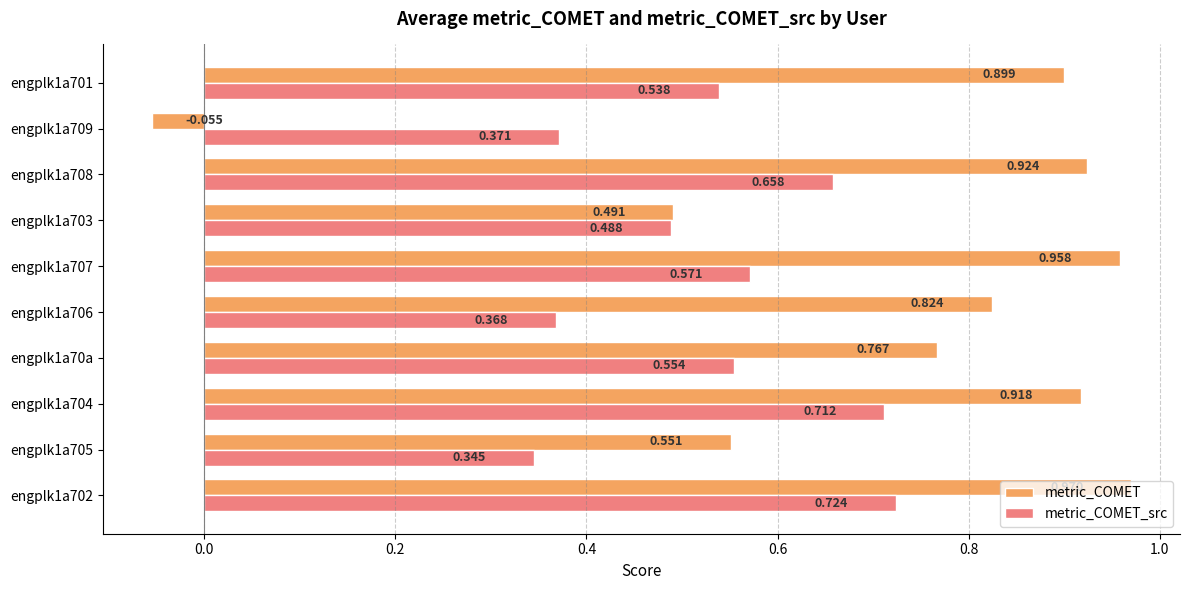

Which series has the widest spread of values?

metric_COMET